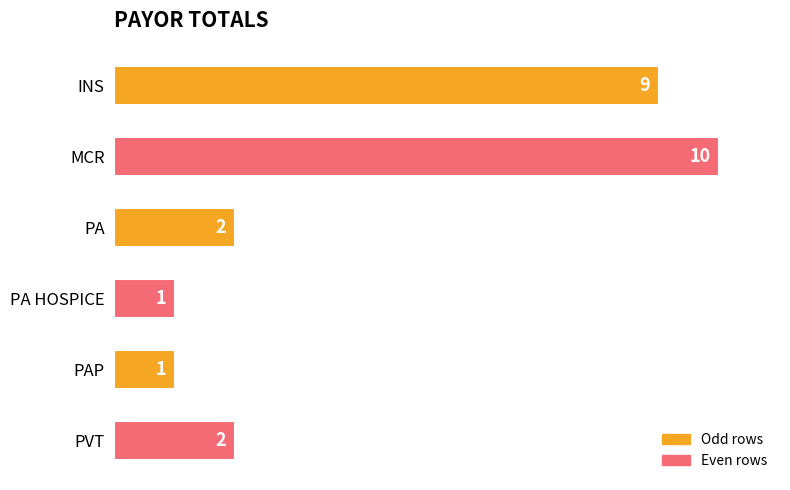

True or false: the data shows 1 at PA HOSPICE.

True